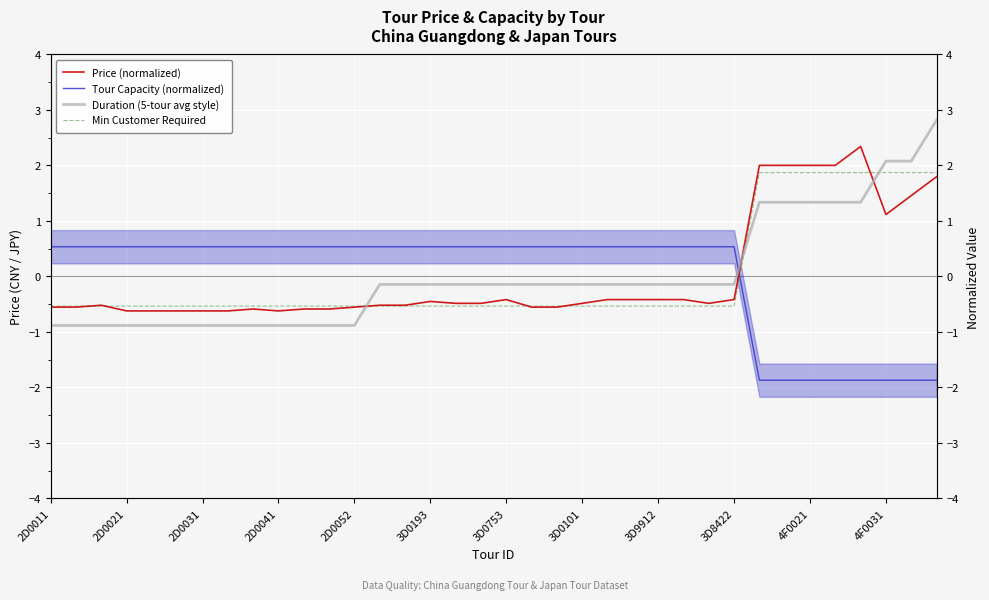

At which category is the sum across all series the highest?

35